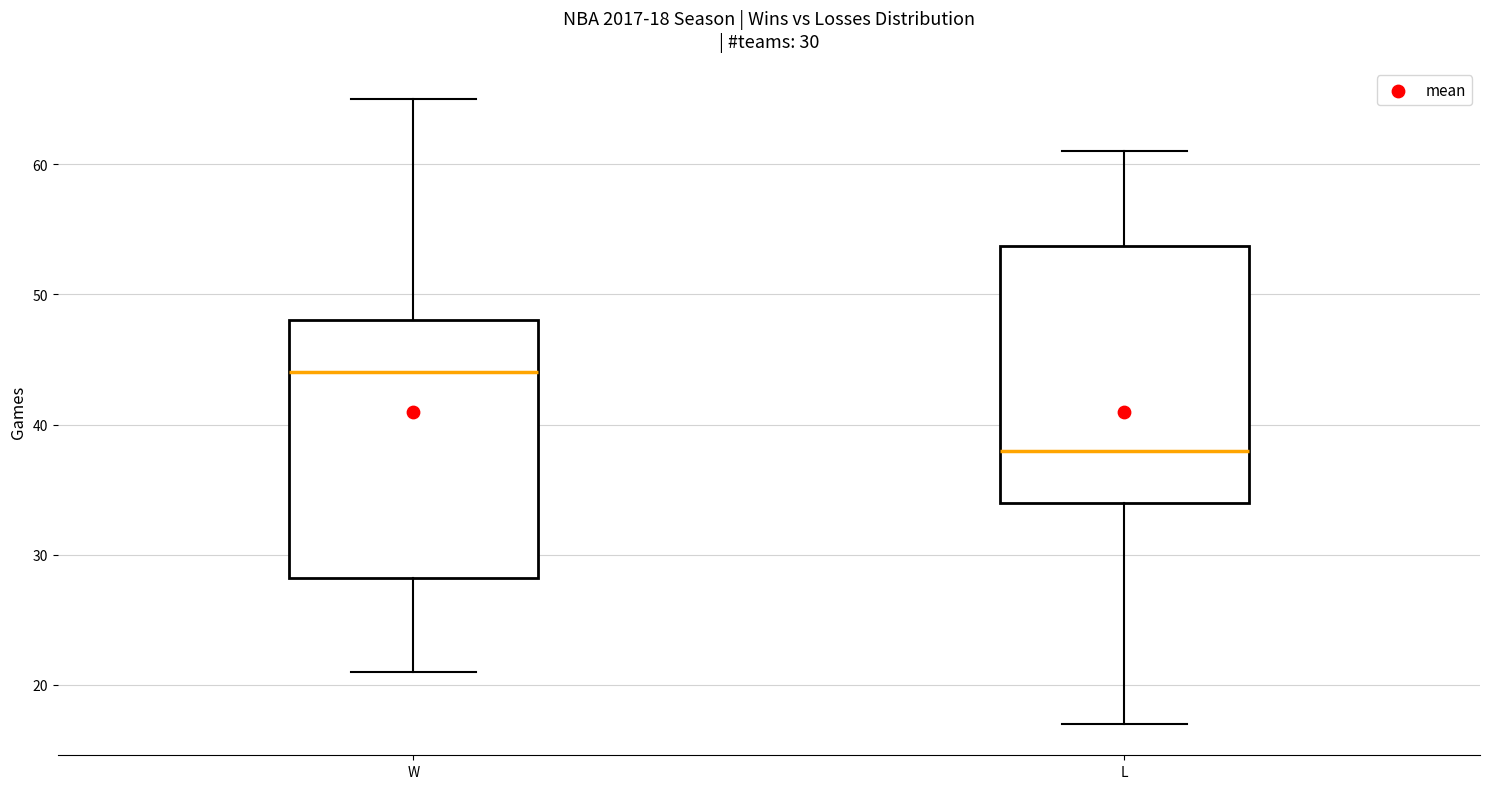

Which box has the lowest median line?

L